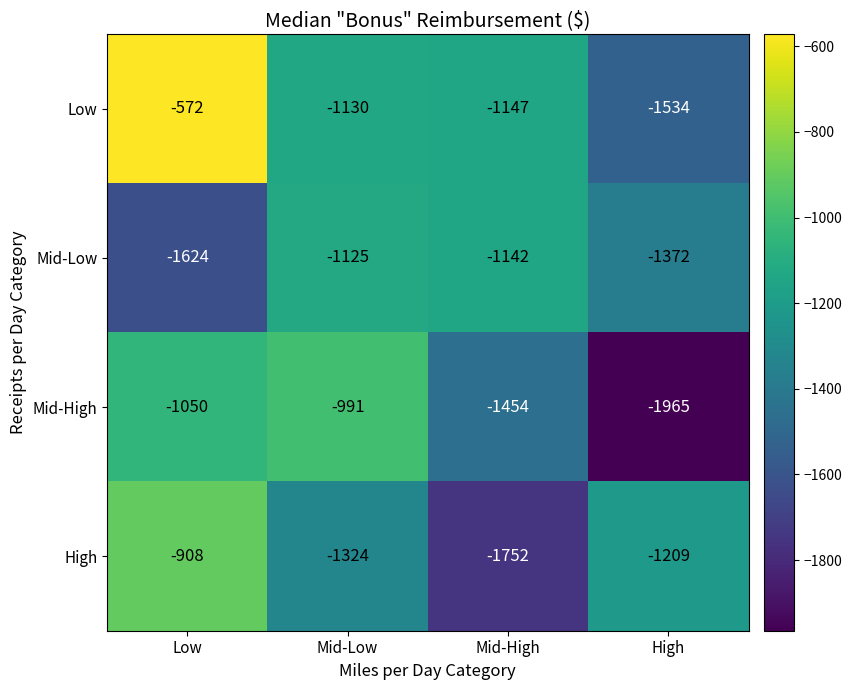

List the series in order of their peak value, lowest first.

Mid-Low, Mid-High, High, Low